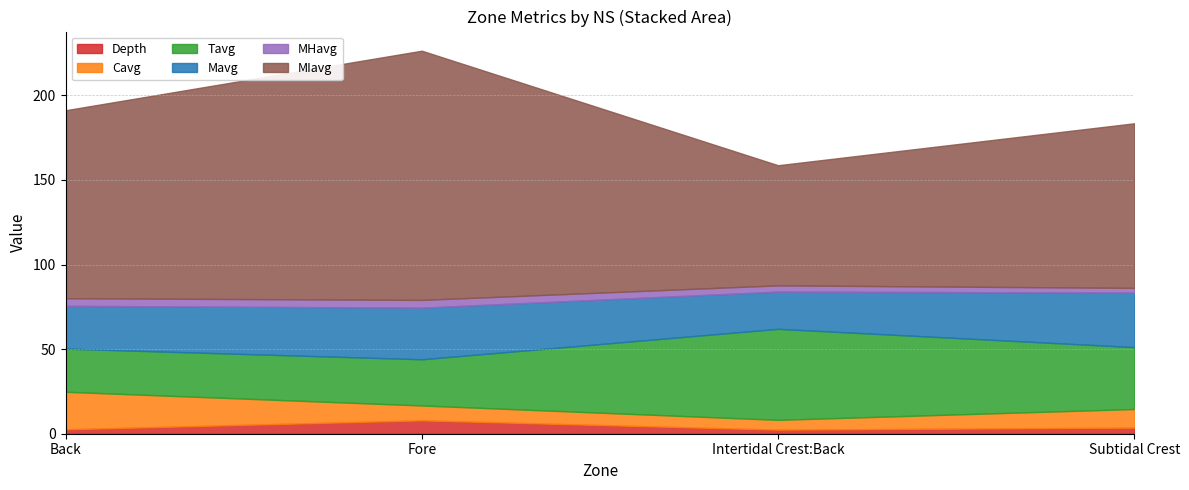

What is the label of the 2nd point from the right?

Intertidal Crest:Back